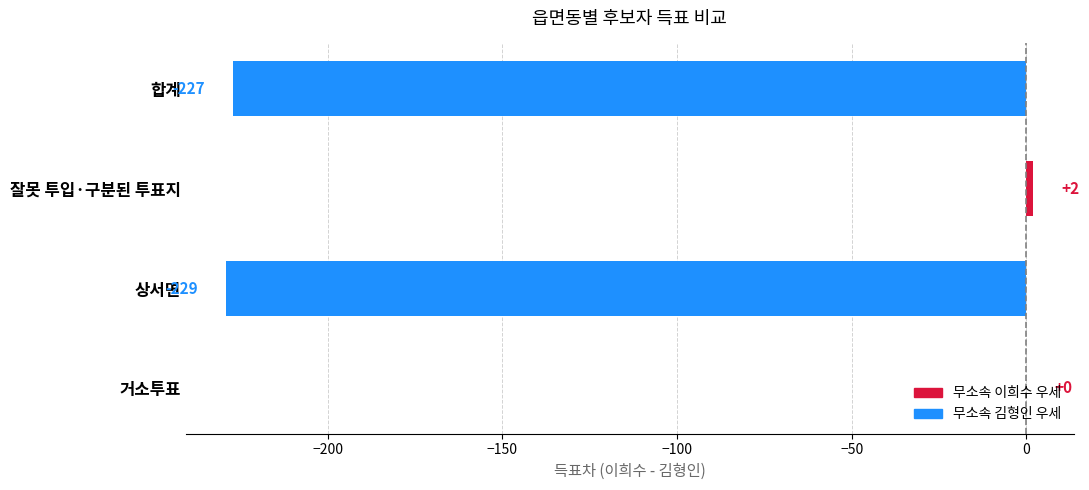

Which has a higher value, 잘못 투입·구분된 투표지 or 상서면?

잘못 투입·구분된 투표지